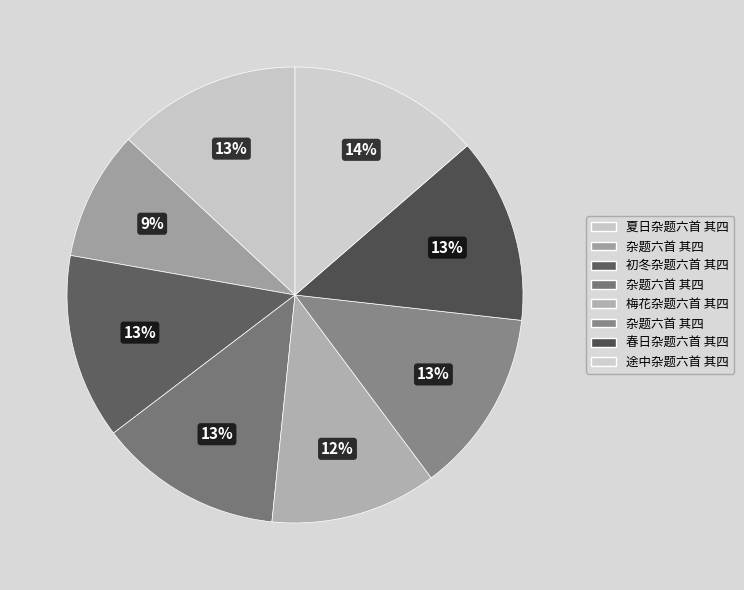

Is there any slice that represents more than half of the pie?

No